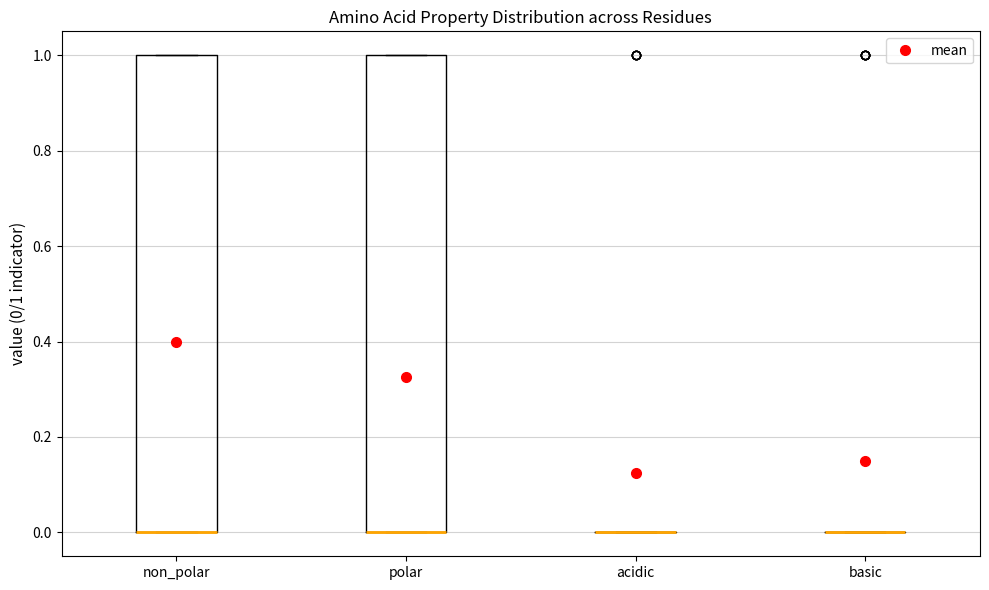

Reading left to right, read every box against the y-axis: the position of its median line, the range the box covers, and the ends of its whiskers. The values are not printed on the chart, so give them approximately, as read against the axis.

non_polar: median 0 (drawn on the box's lower edge), box 0 to 1, whiskers 0 to 1
polar: median 0 (drawn on the box's lower edge), box 0 to 1, whiskers 0 to 1
acidic: box collapsed to a line at 0, whiskers 0 to 0
basic: box collapsed to a line at 0, whiskers 0 to 0